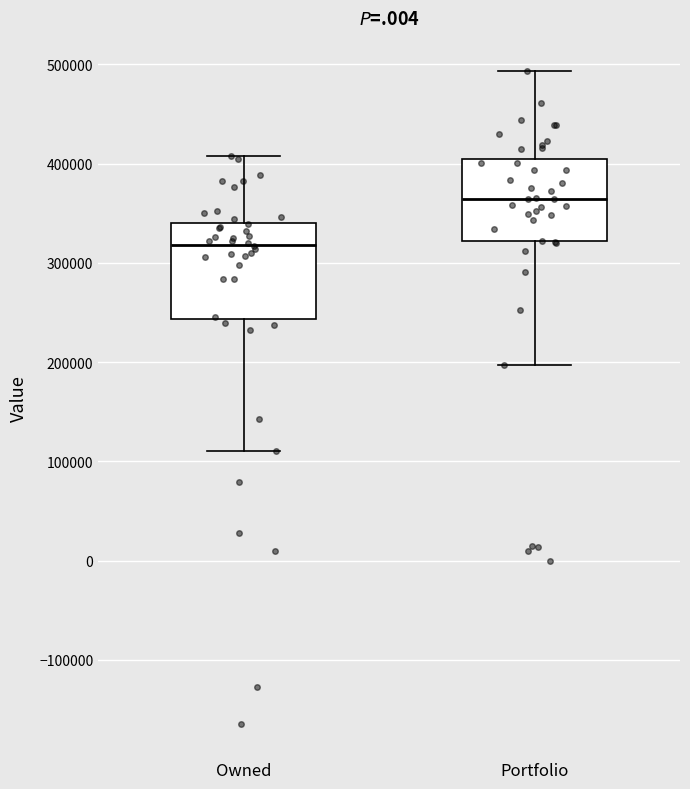

Reading left to right, transcribe this box plot: for each box, give where its median line is, the range the box spans, and where its two whiskers end, as read against the y-axis. The values are not printed on the chart, so give them approximately, as read against the axis.

Owned: median 320000, box 240000 to 340000, whiskers 110000 to 410000
Portfolio: median 360000, box 320000 to 400000, whiskers 200000 to 490000